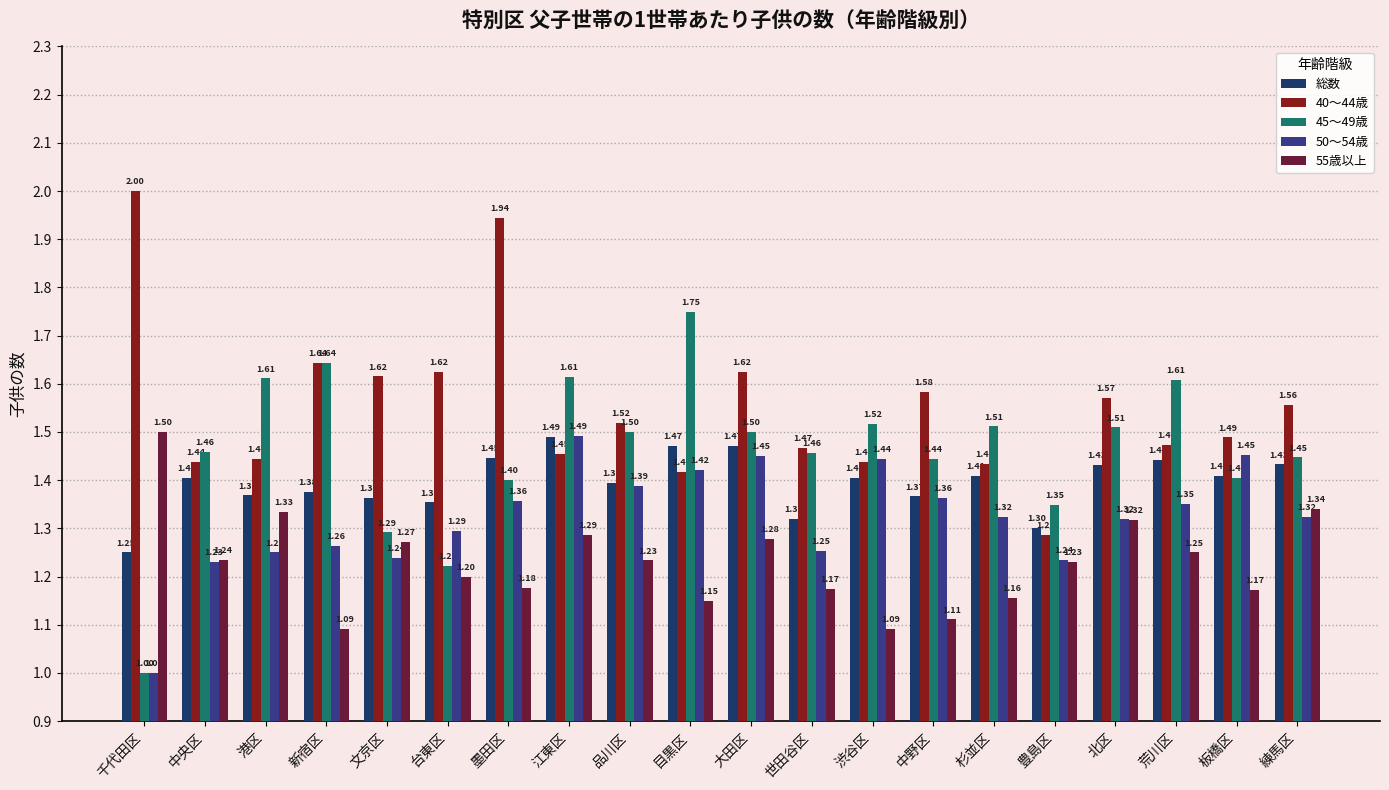

Which series has the largest total across all categories?

40～44歳